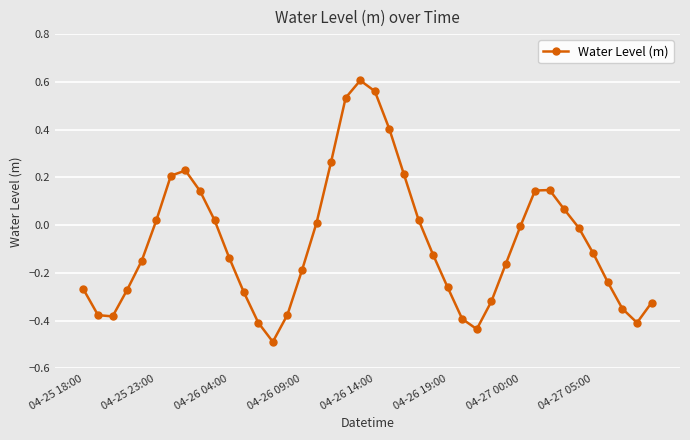

What is the difference between the maximum and minimum values?

1.1